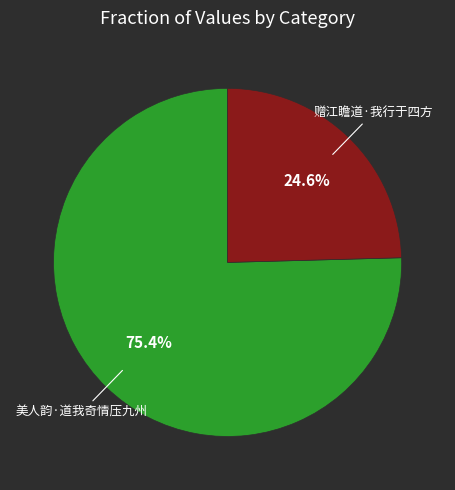

Does any single category account for the majority?

Yes